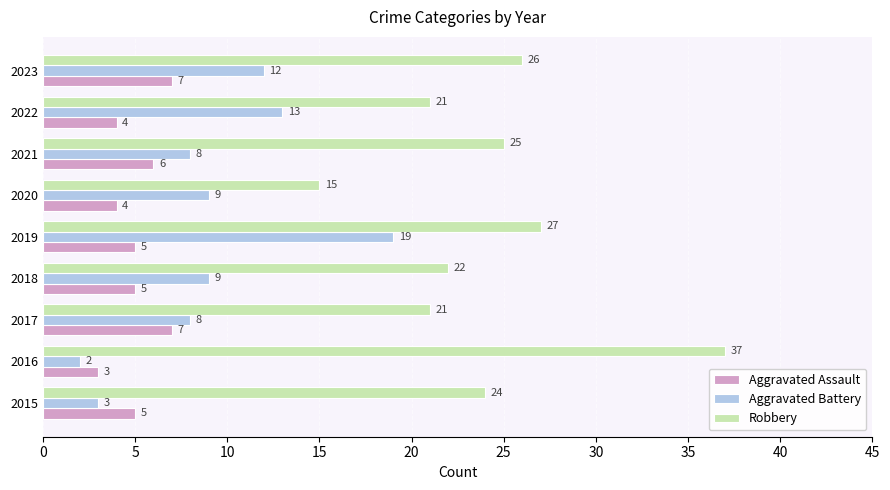

What is the approximate value of Aggravated Battery at 2022?

13